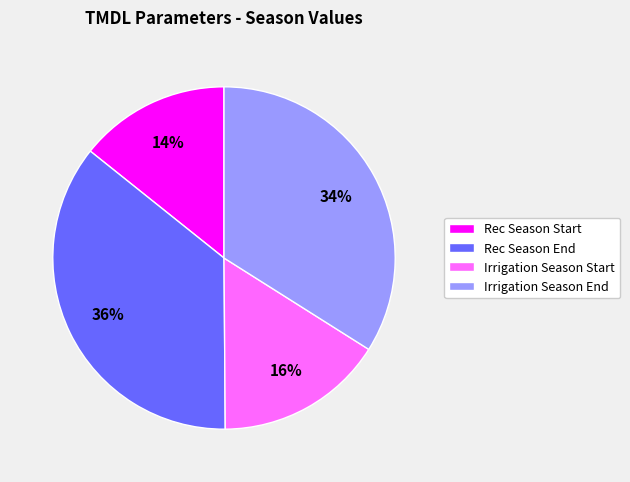

Which category has the smallest portion of the pie?

Rec Season Start